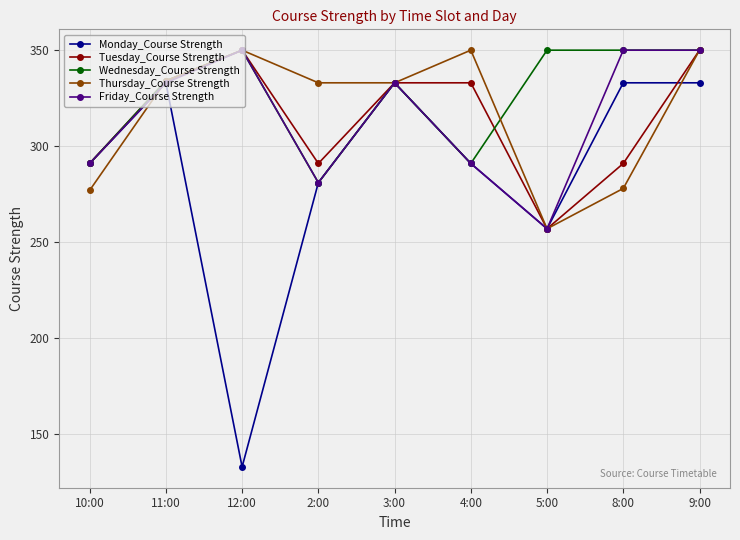

Is it true that Wednesday_Course Strength equals 334 at 11:00?

True